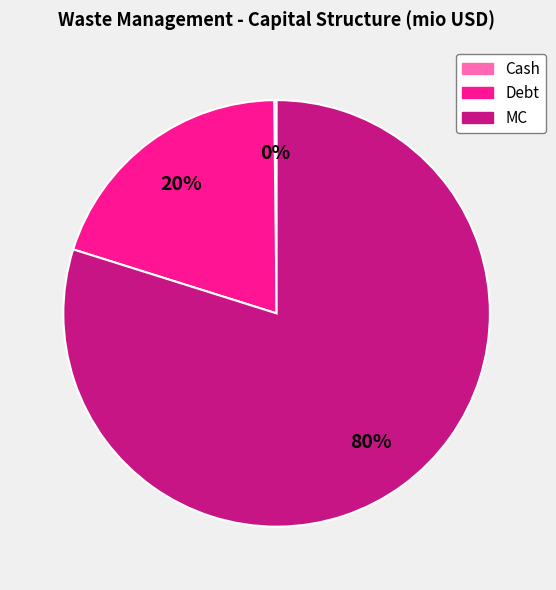

To the nearest percent, what is the difference between the Debt and MC slice percentages?

60%